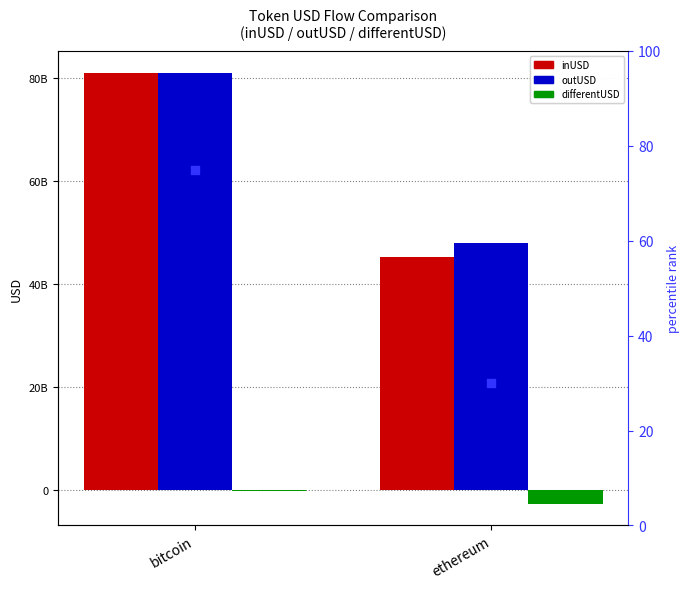

Which series has the widest spread of Y values?

inUSD